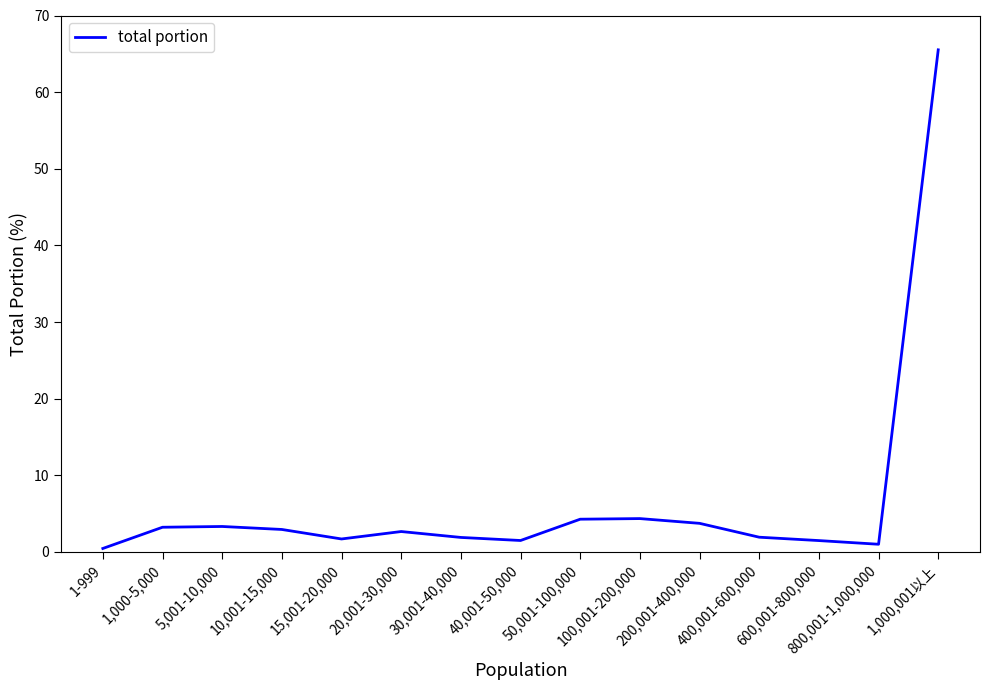

Approximately how many times larger is the value at 200,001-400,000 compared to 15,001-20,000?

2.2